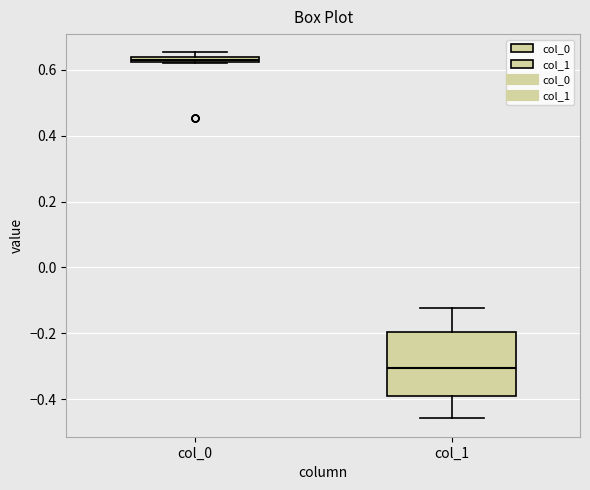

Where does the lower whisker of the box for col_1 end on the y-axis? The values are not printed on the chart, so give them approximately, as read against the axis.

-0.46